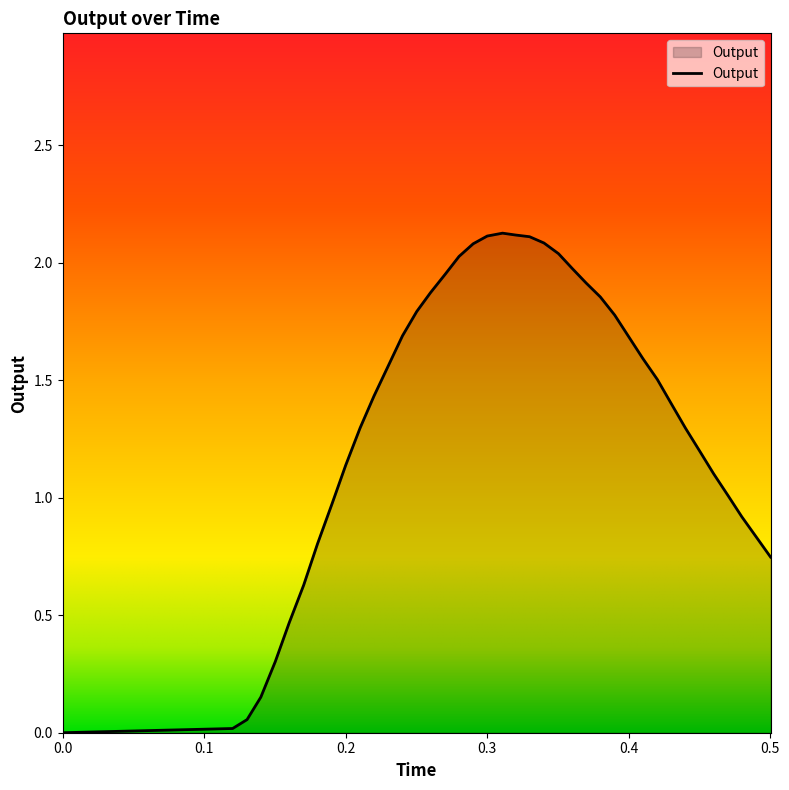

What is the maximum value shown in the chart?

2.1